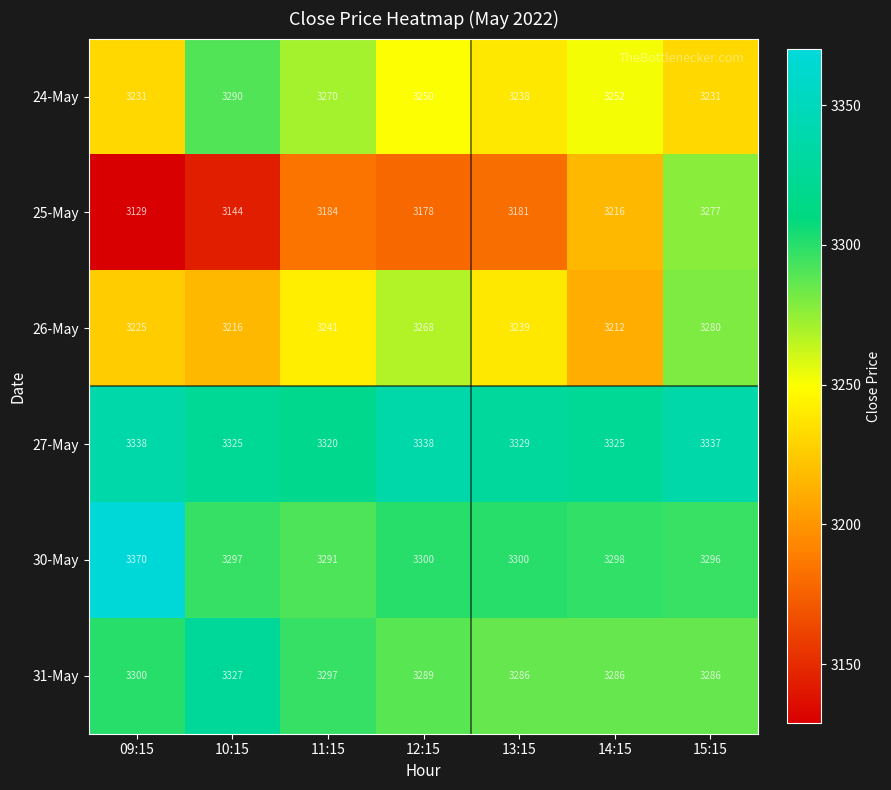

Rank the series by their maximum value, from highest to lowest.

30-May, 27-May, 31-May, 24-May, 26-May, 25-May